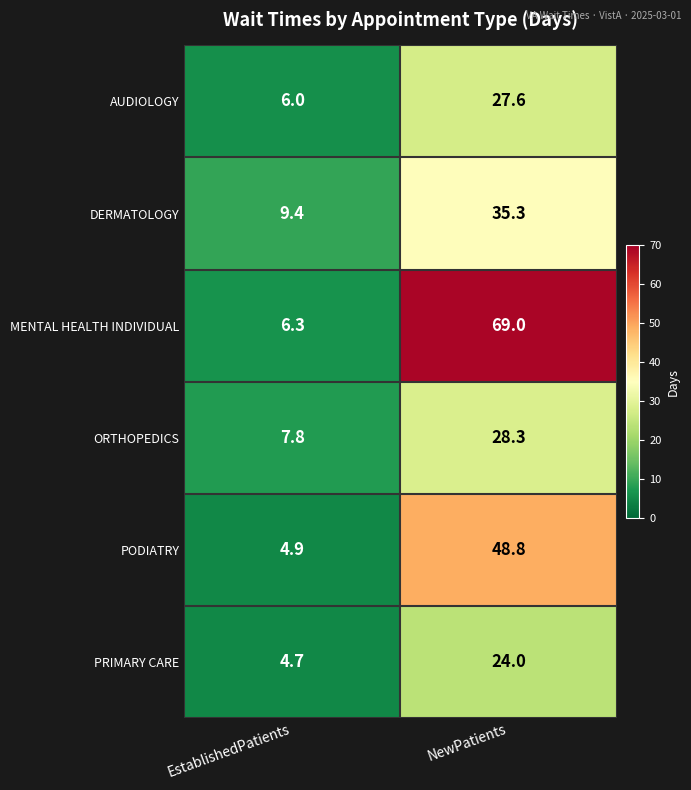

Which series has the largest range (max minus min)?

MENTAL HEALTH INDIVIDUAL